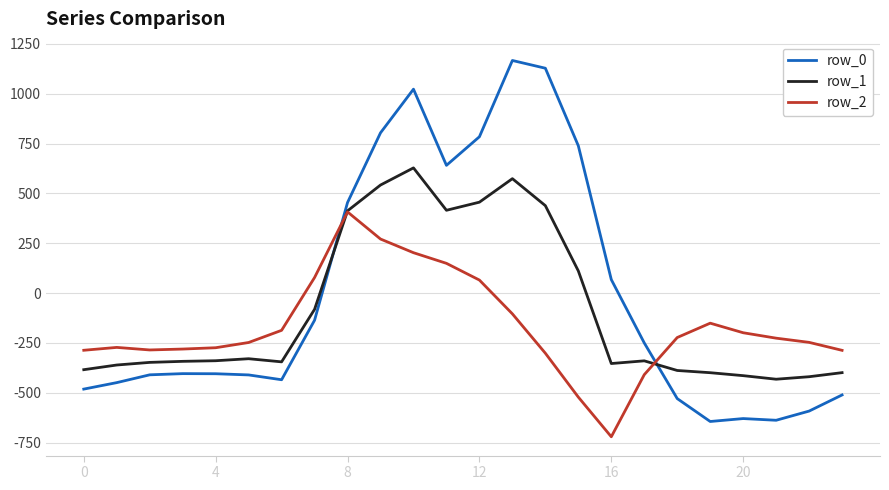

List the series in order of their peak value, lowest first.

row_2, row_1, row_0